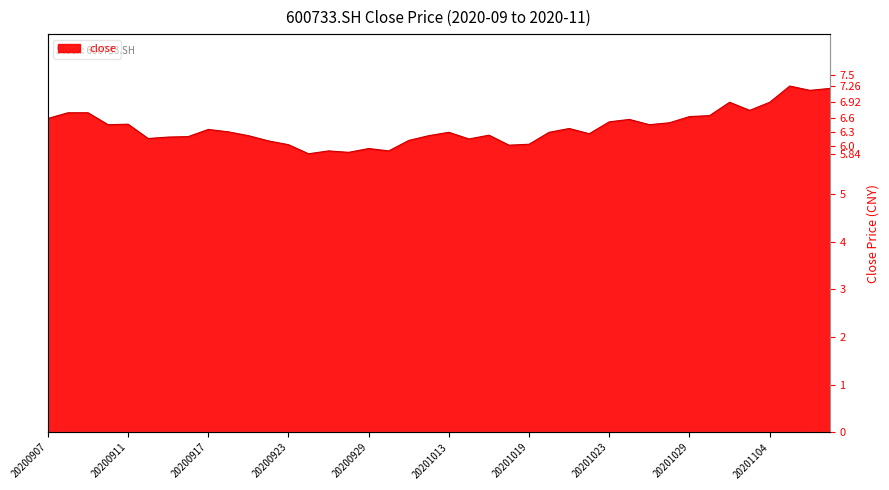

What is the difference between the values at 20201109 and 20200924?

1.4